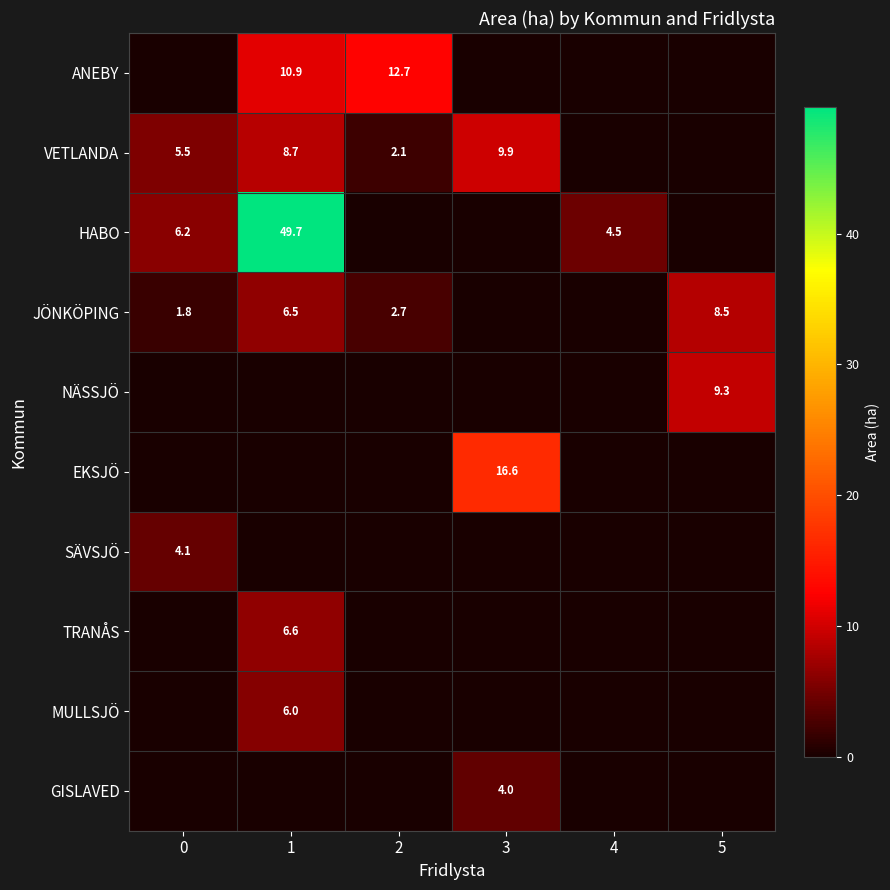

Is the value of HABO at 0 greater than the value of ANEBY at 2?

No